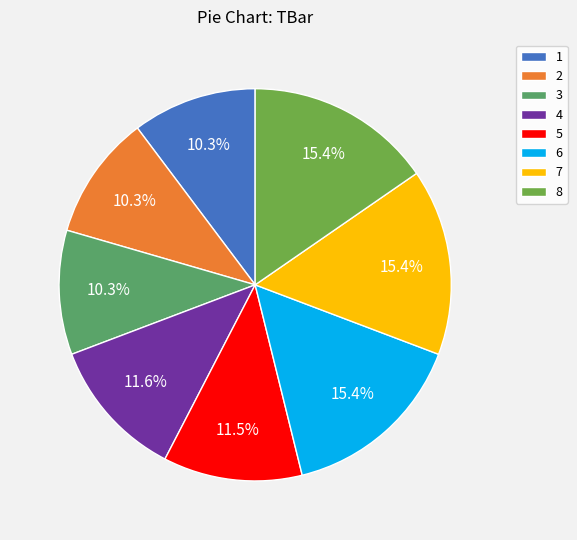

What percentage do 1 and 8 together represent?

25.6%